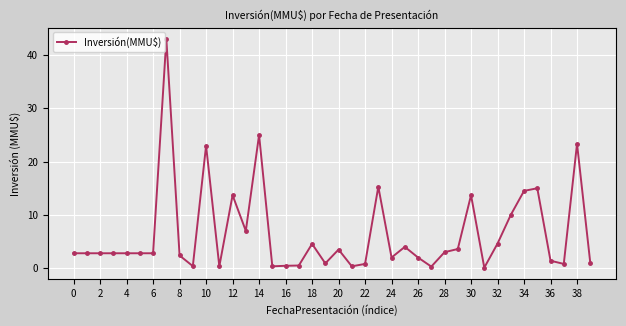

What is the value of the 13th point from the left?

13.7